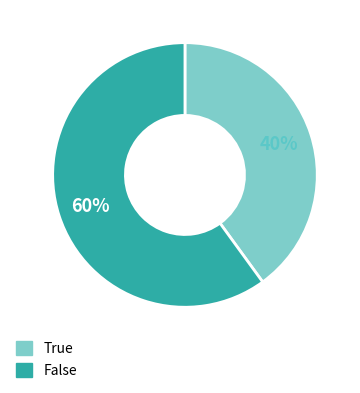

Which slice is the smallest?

True